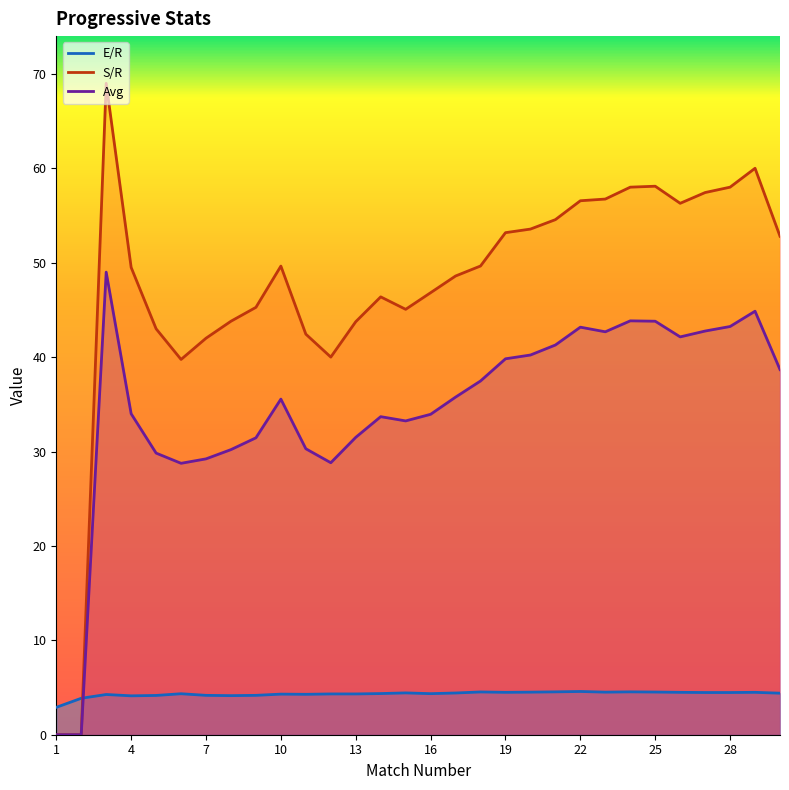

Rank the categories by E/R value from highest to lowest.

22, 21, 24, 18, 25, 20, 23, 19, 26, 29, 27, 28, 15, 17, 30, 14, 16, 6, 12, 13, 10, 11, 3, 7, 9, 5, 8, 4, 2, 1